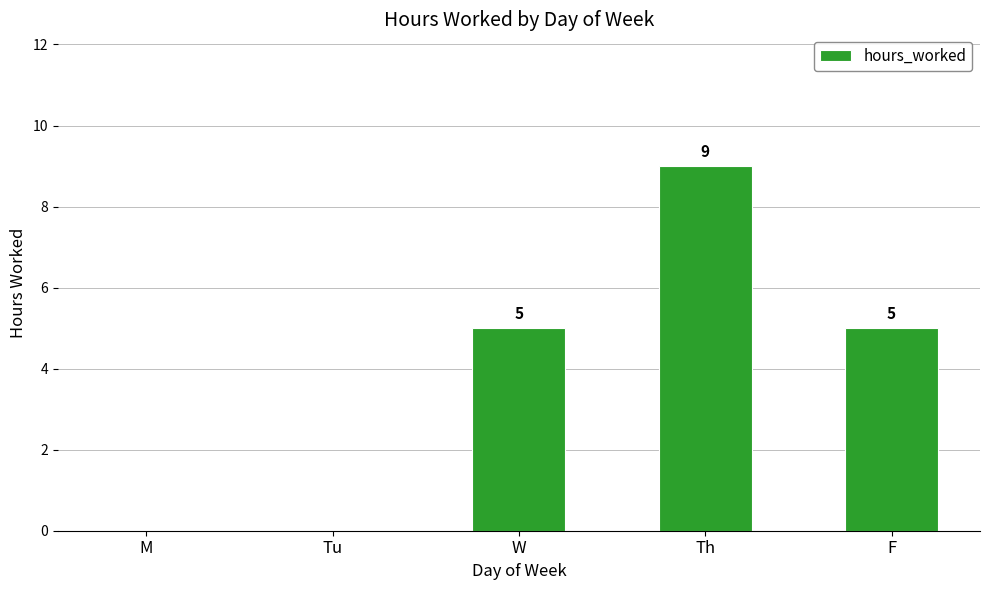

The value at Tu is 0. True or false?

True